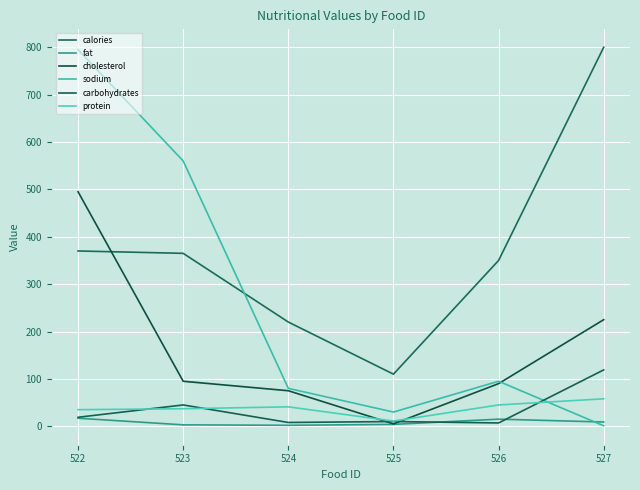

Reading left to right, list all the values displayed in this chart.

calories: 370	365	220	110	350	800
fat: 17	3	2	4	15	9
cholesterol: 495	95	75	5	90	225
sodium: 795	560	80	30	95	1
carbohydrates: 19	45	8	10	7	119
protein: 35	37	41	11	45	58